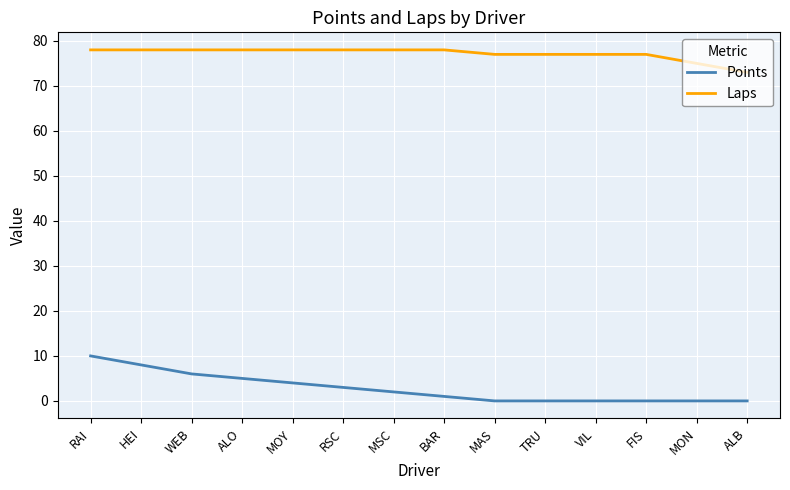

True or false: Laps and Points cross at least once.

False